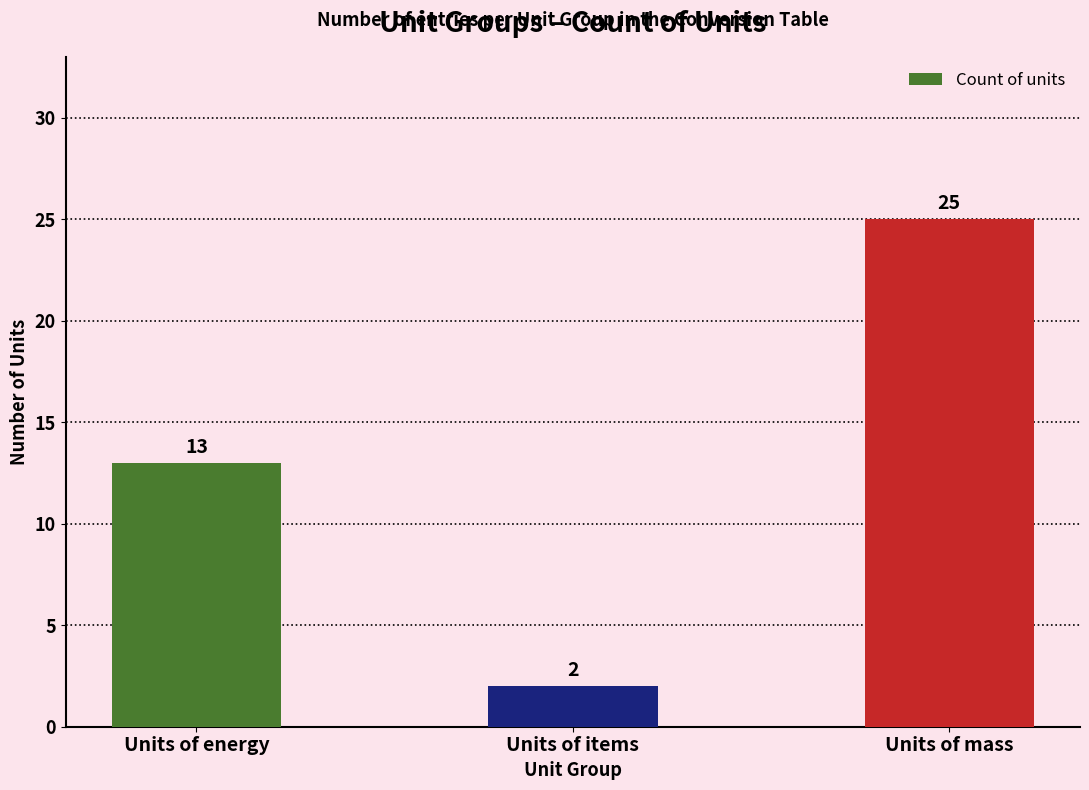

What position from the right is Units of energy?

3